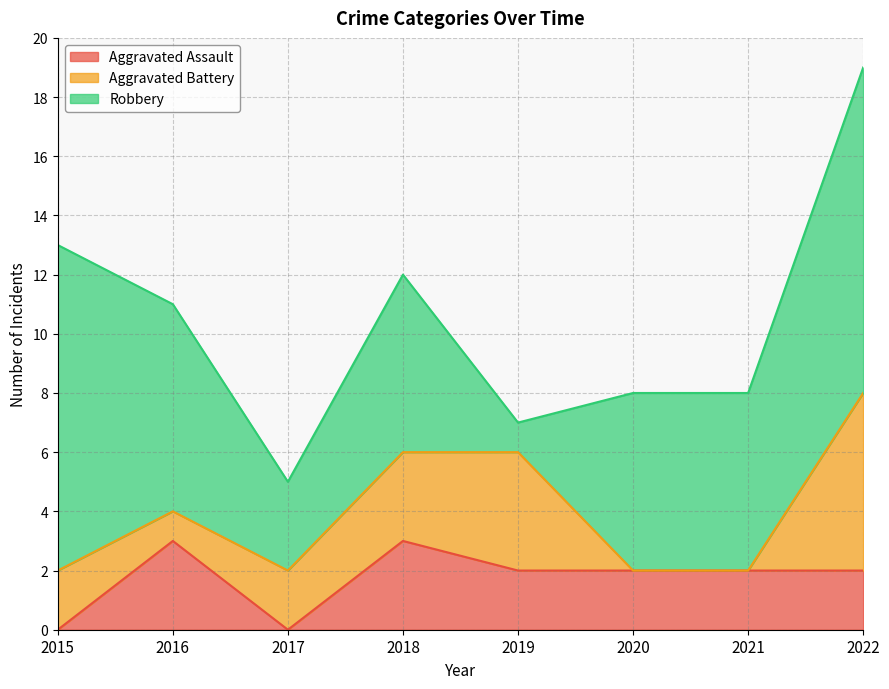

At which category does Robbery reach its first local peak?

2018